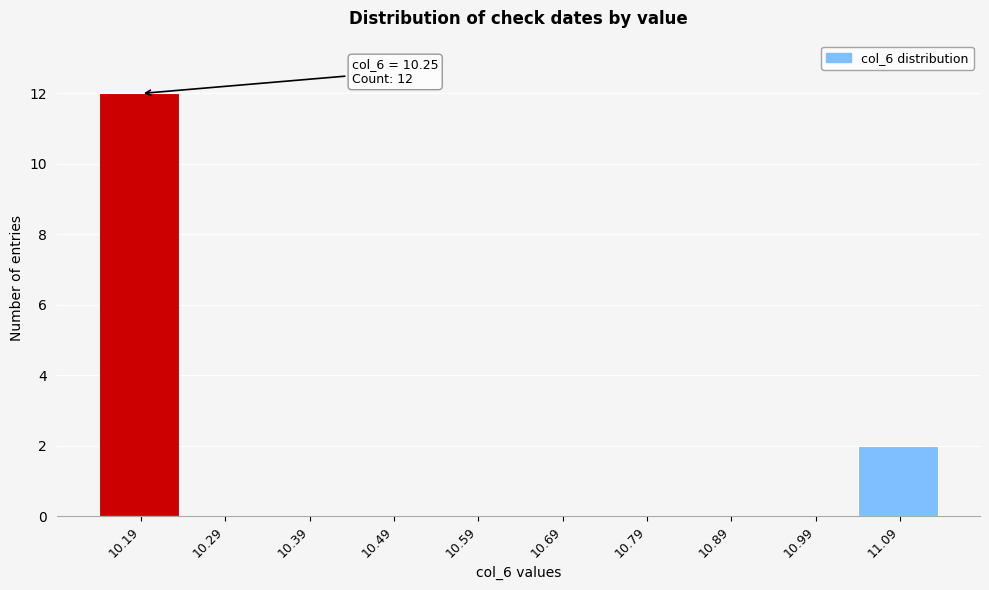

Reading left to right, extract all data points from this chart.

10.19=12	10.29=0	10.39=0	10.49=0	10.59=0	10.69=0	10.79=0	10.89=0	10.99=0	11.09=2